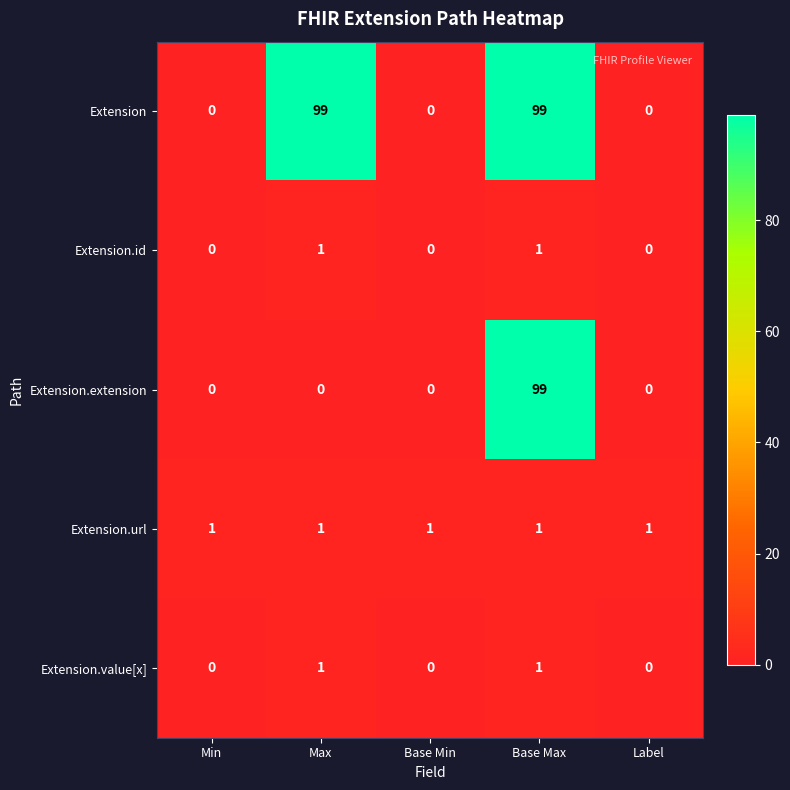

What is the maximum value for Extension?

99